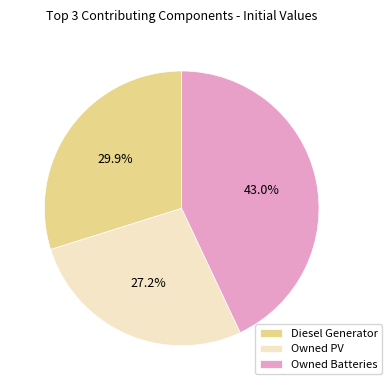

To the nearest percent, what is the combined percentage of Owned PV and Owned Batteries?

70%